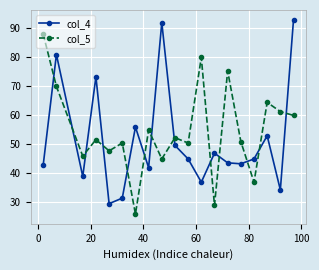

List the series in order of their overall mean, highest first.

col_5, col_4